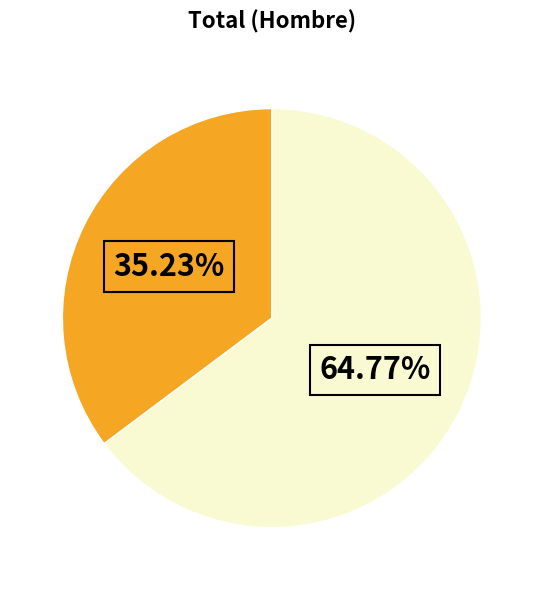

Is there any slice that represents more than half of the pie?

Yes